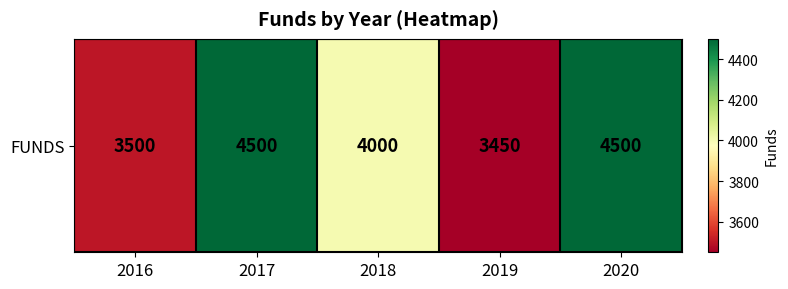

Reading right to left, list all the values displayed in this chart.

2020=4500	2019=3450	2018=4000	2017=4500	2016=3500